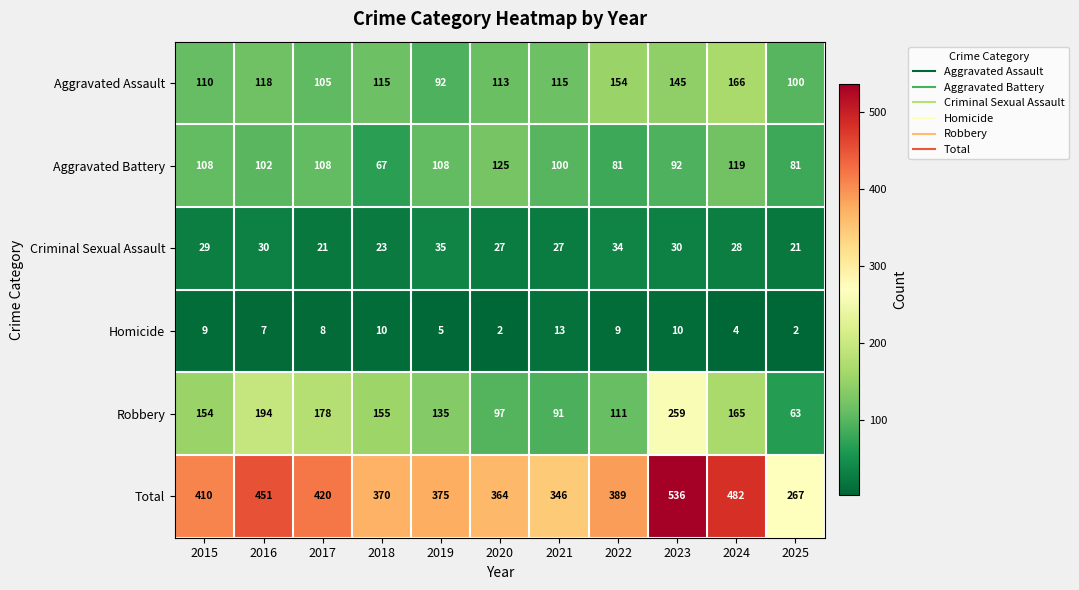

Which series has the widest spread of values?

Total